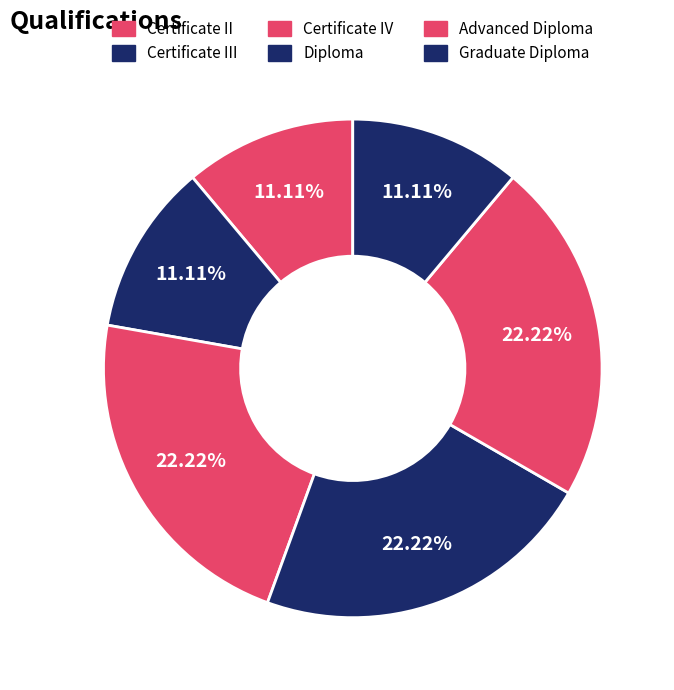

What is the ratio of the value at Graduate Diploma to the value at Certificate II?

1.0